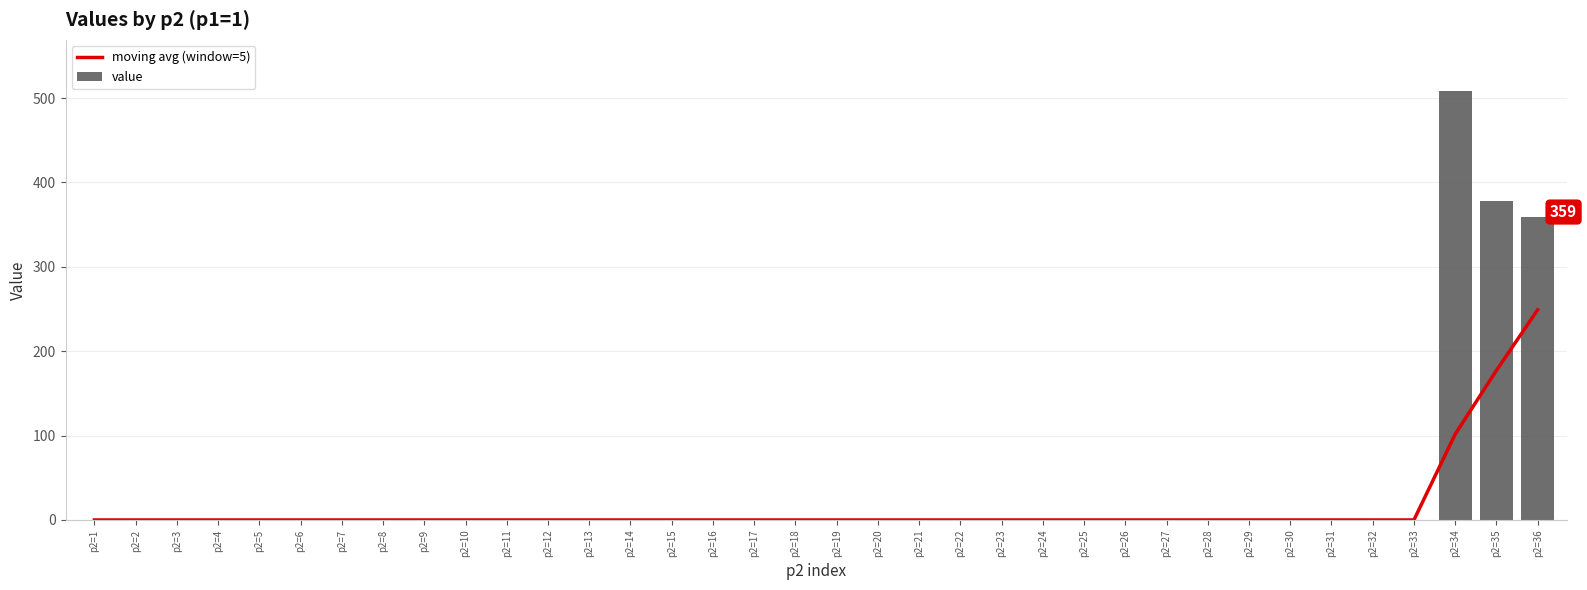

Count the number of categories in the chart.

36